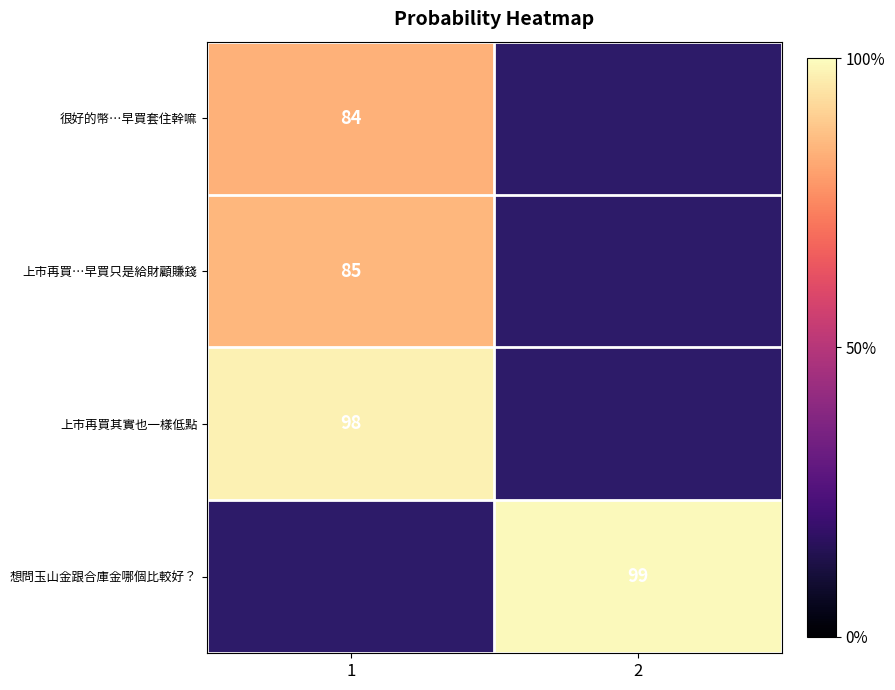

The 想問玉山金跟合庫金哪個比較好？ series shows 1.0 at 2. True or false?

True